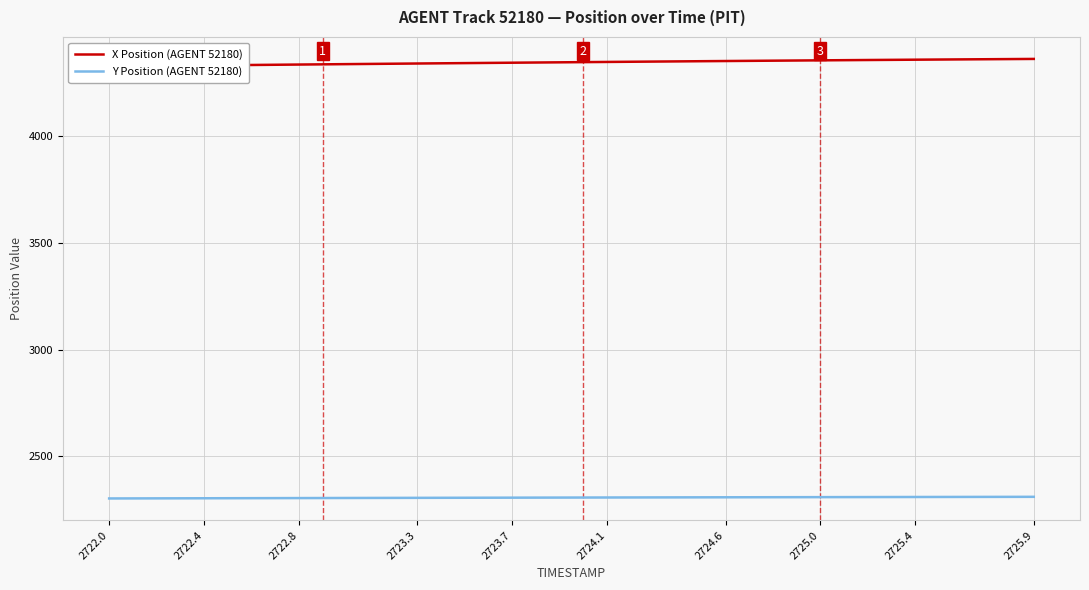

True or false: Y Position (AGENT 52180) has more than 1 interior local peaks.

False